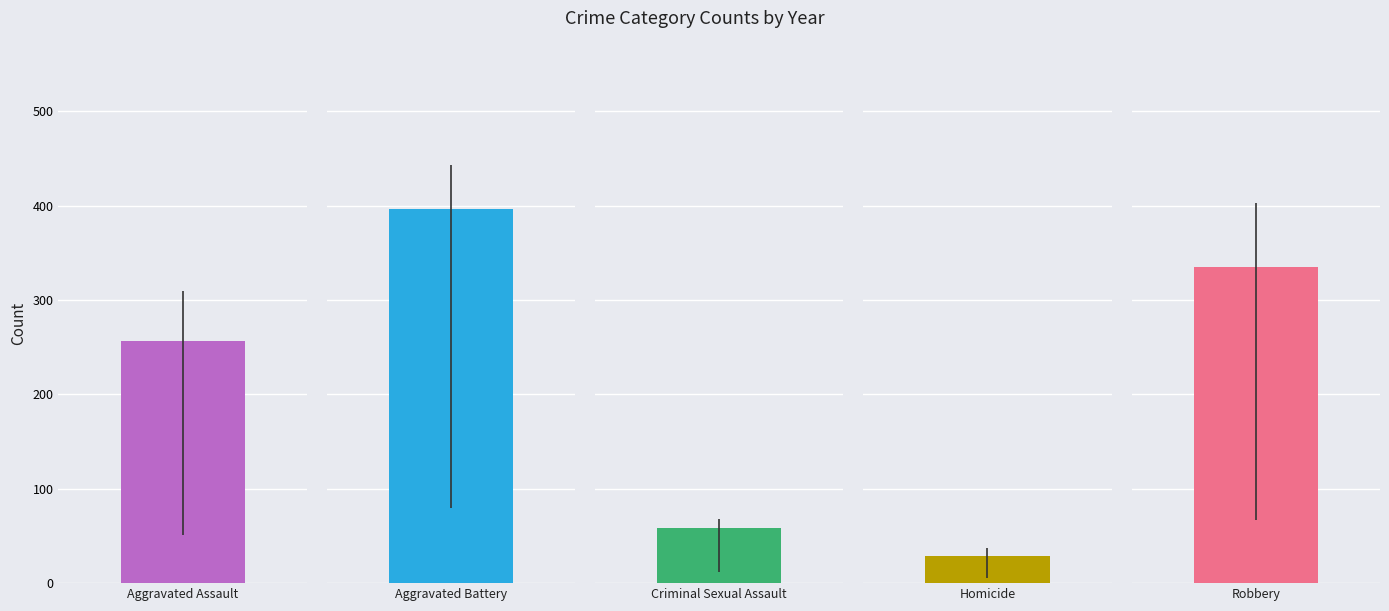

Is it true that Aggravated Battery equals 652 at 2023?

False